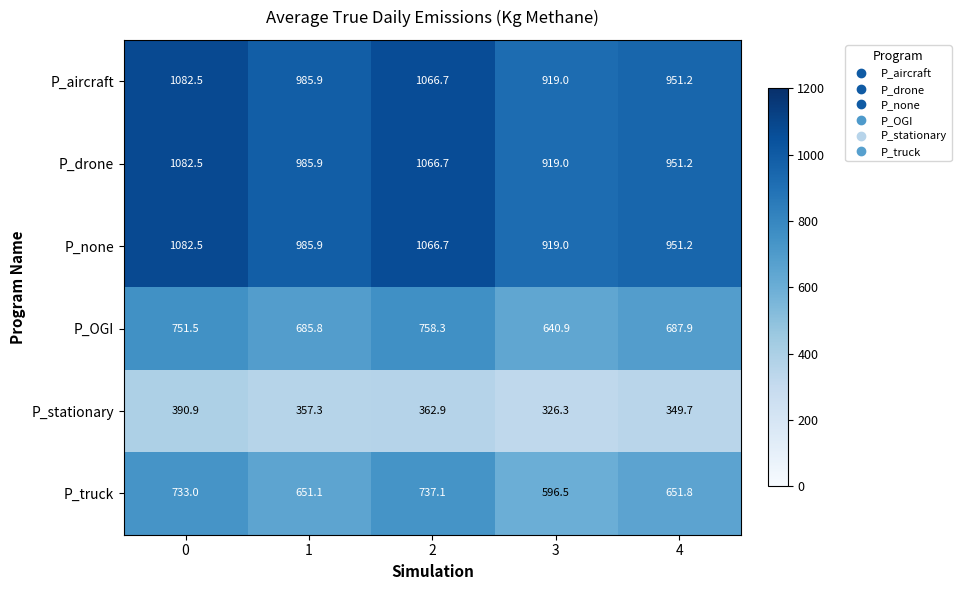

What is the total value across all series at 3?

4320.7